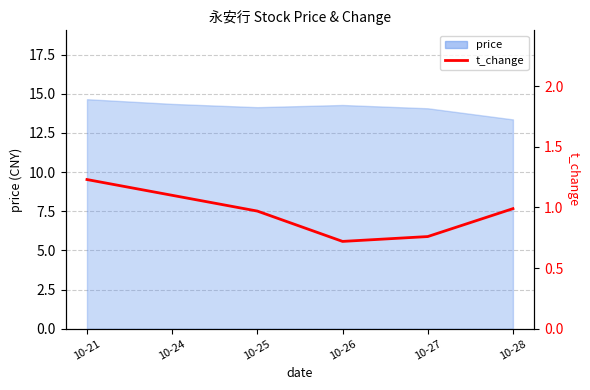

Which category has the highest value across all series?

10-21